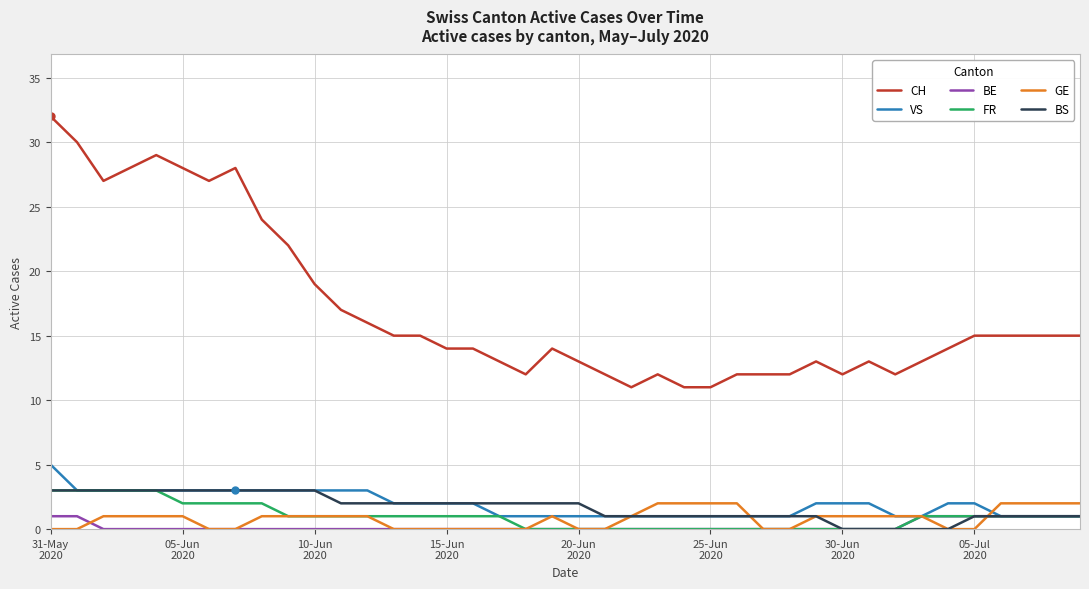

Which series has the largest range (max minus min)?

CH